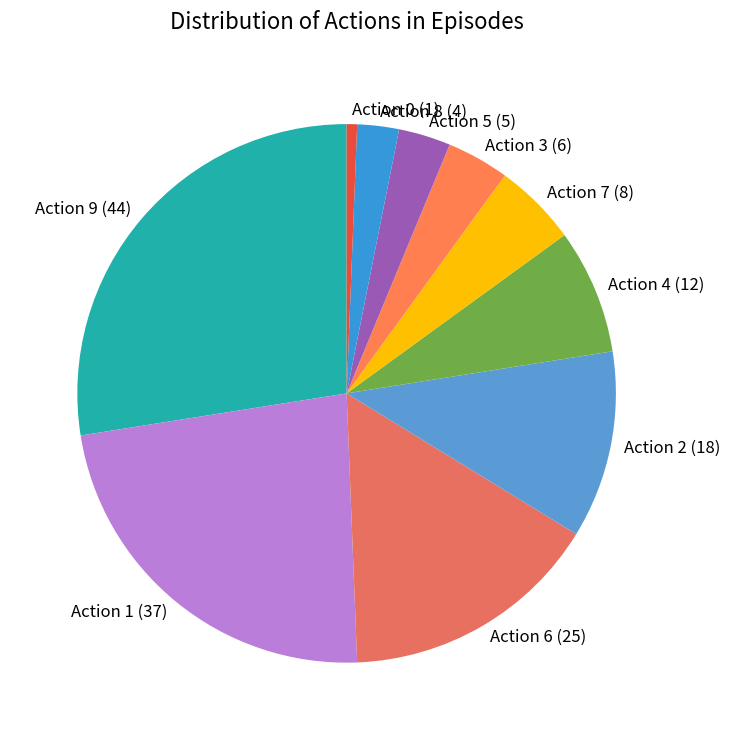

Rank the categories by value from lowest to highest.

Action 0, Action 8, Action 5, Action 3, Action 7, Action 4, Action 2, Action 6, Action 1, Action 9